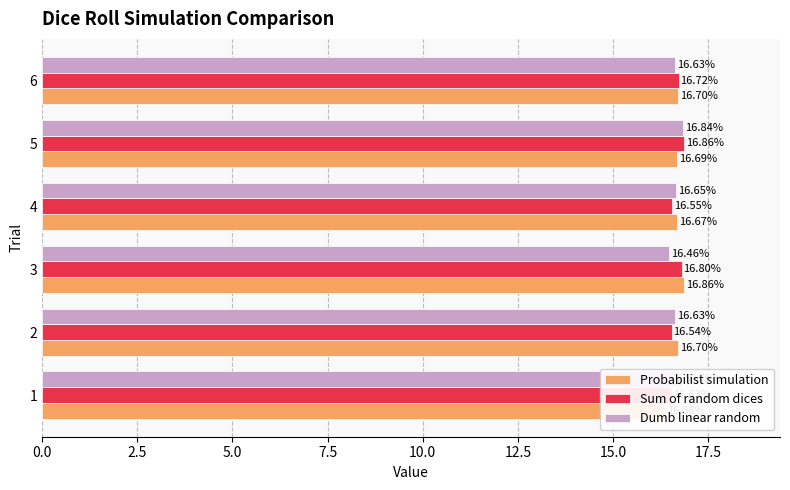

How many data points does each series have?

6